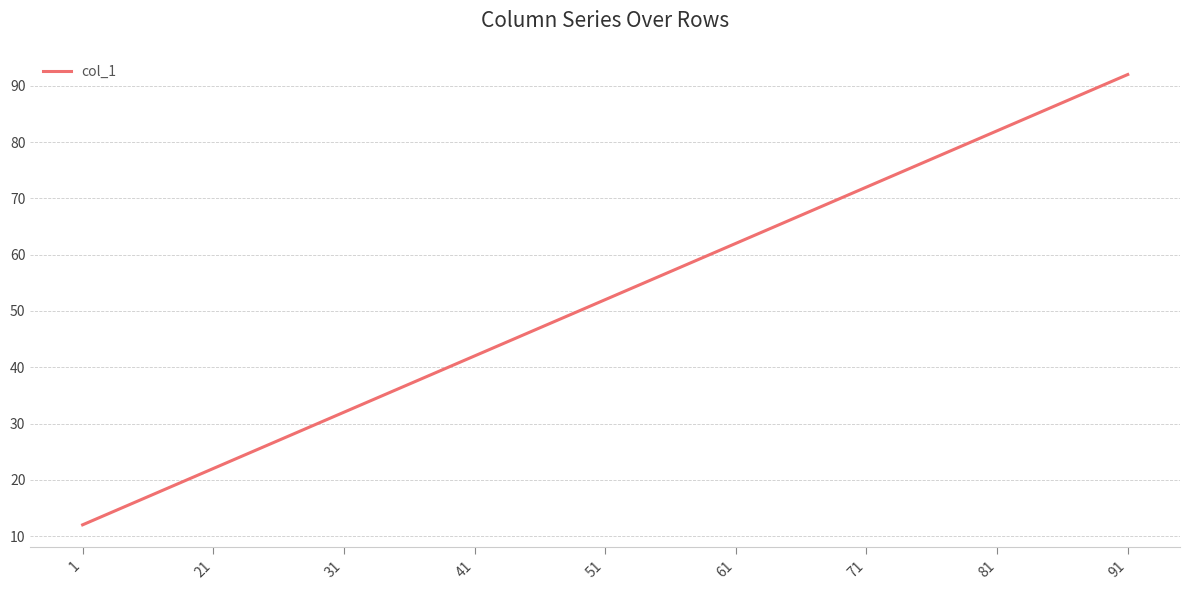

The chart shows a value of 62 at 61. True or false?

True